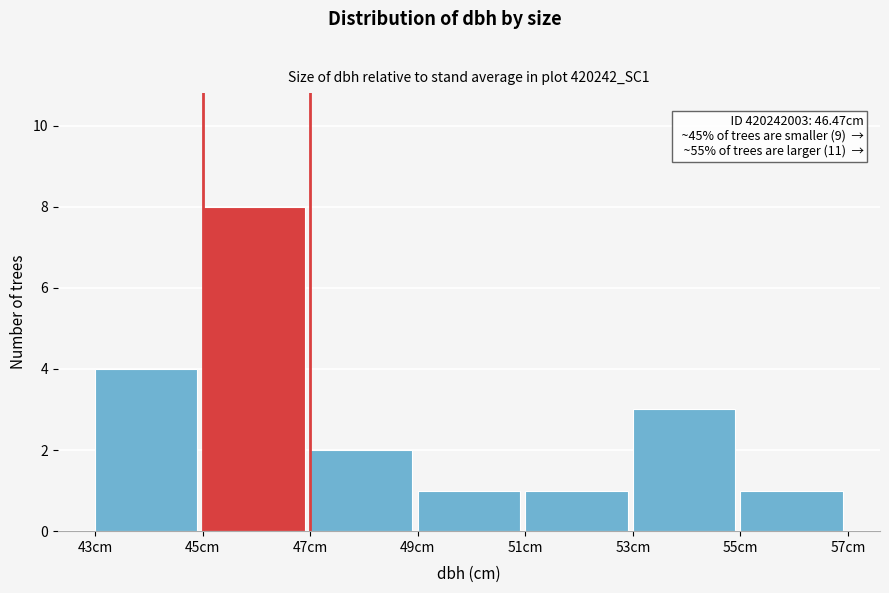

Which range on the x-axis has the tallest bar?

45 to 47